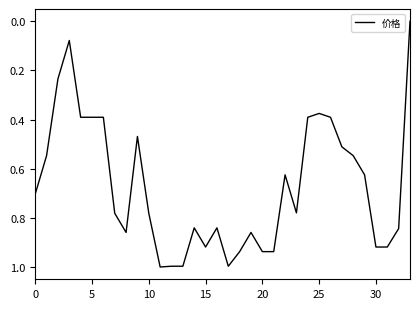

What is the difference between the maximum and minimum values?

1.0